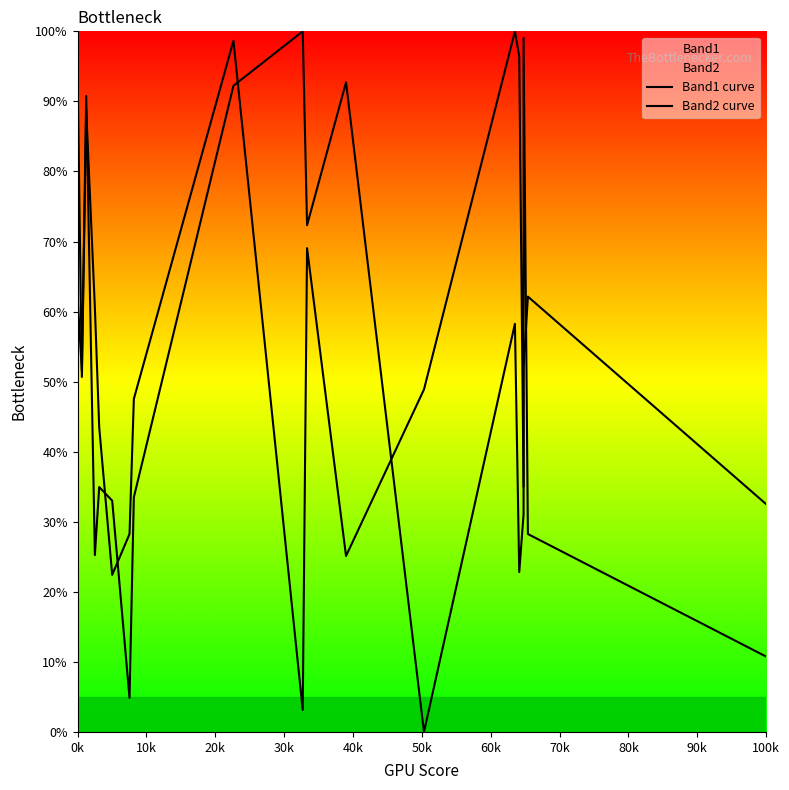

How many intersections are there between Band1 curve and Band2 curve?

8